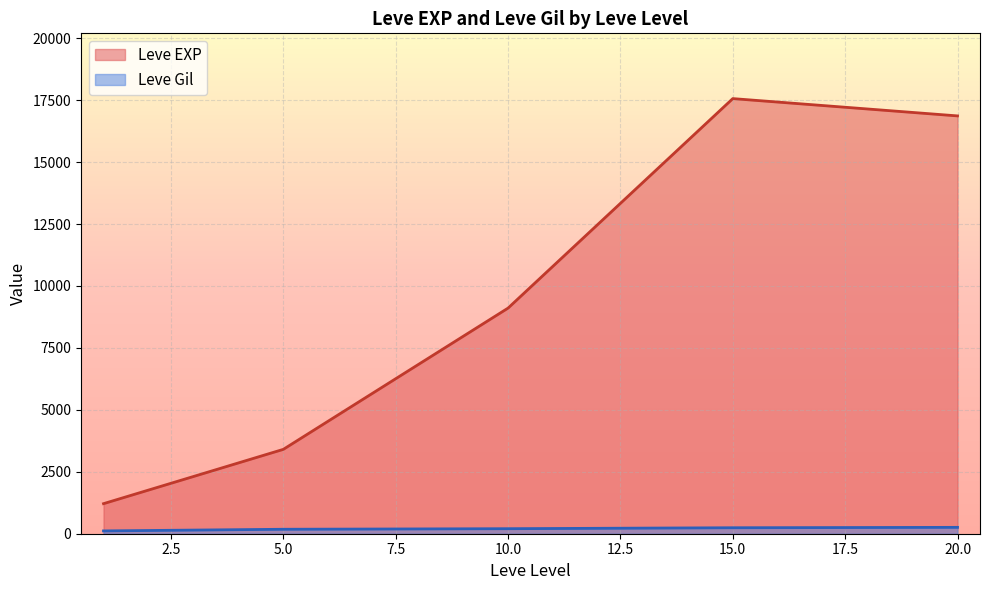

Which series changed the most between 10 and 20?

Leve EXP